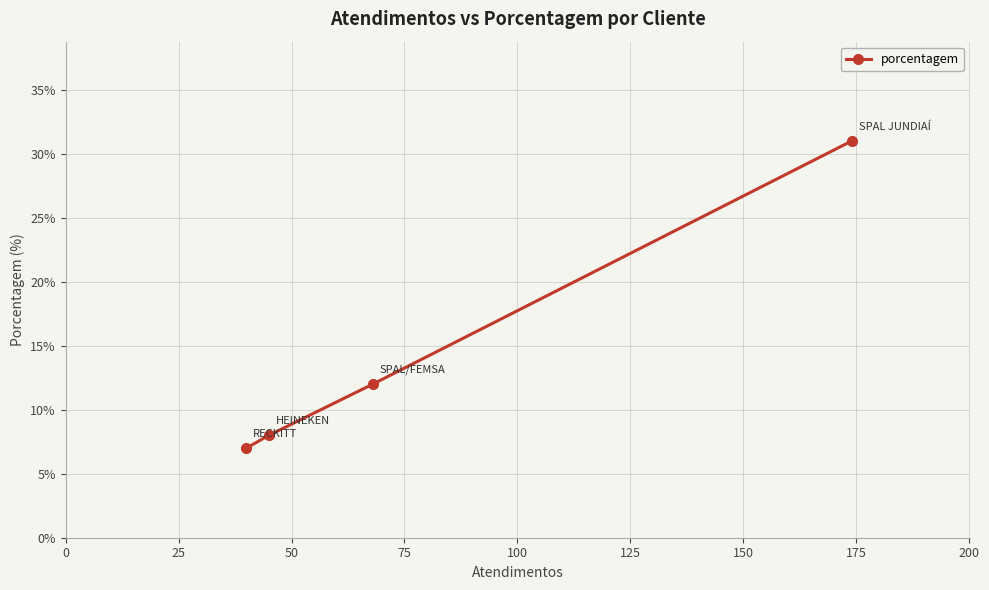

What is the greatest value displayed?

31